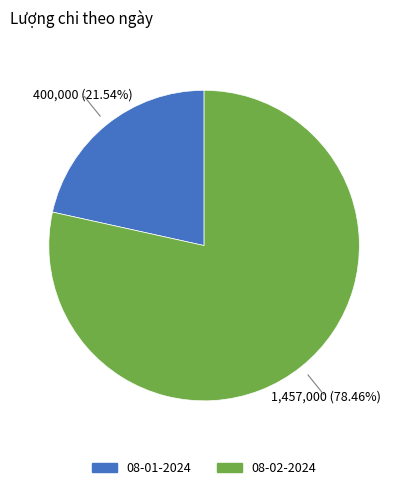

What is the majority slice?

08-02-2024